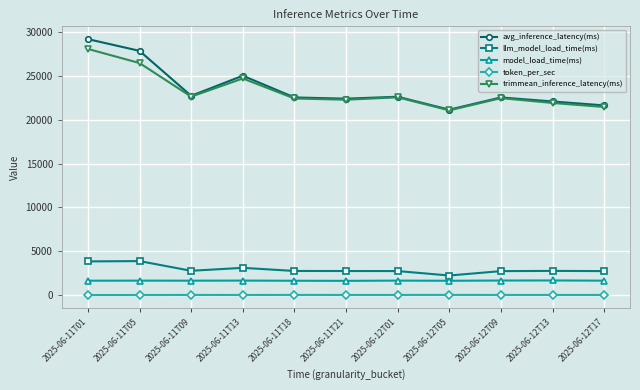

What is the value of the model_load_time(ms) point at the 2nd from the left?

1662.3